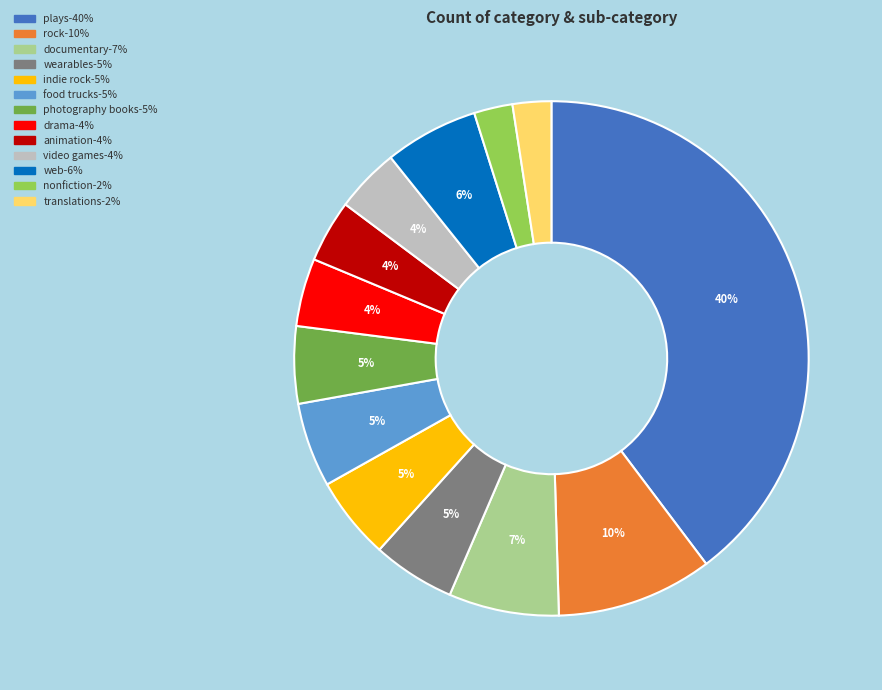

How many slices are in this pie chart?

13